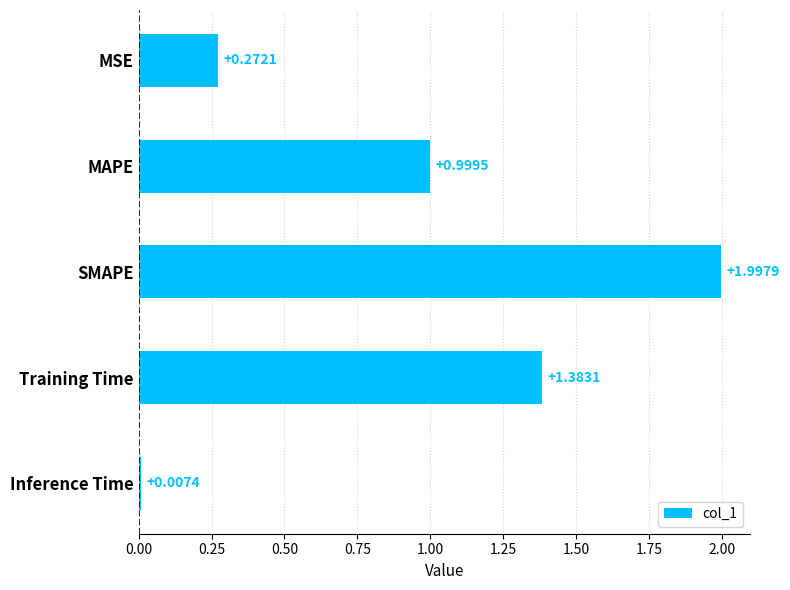

Rank the categories by value from lowest to highest.

Inference Time, MSE, MAPE, Training Time, SMAPE